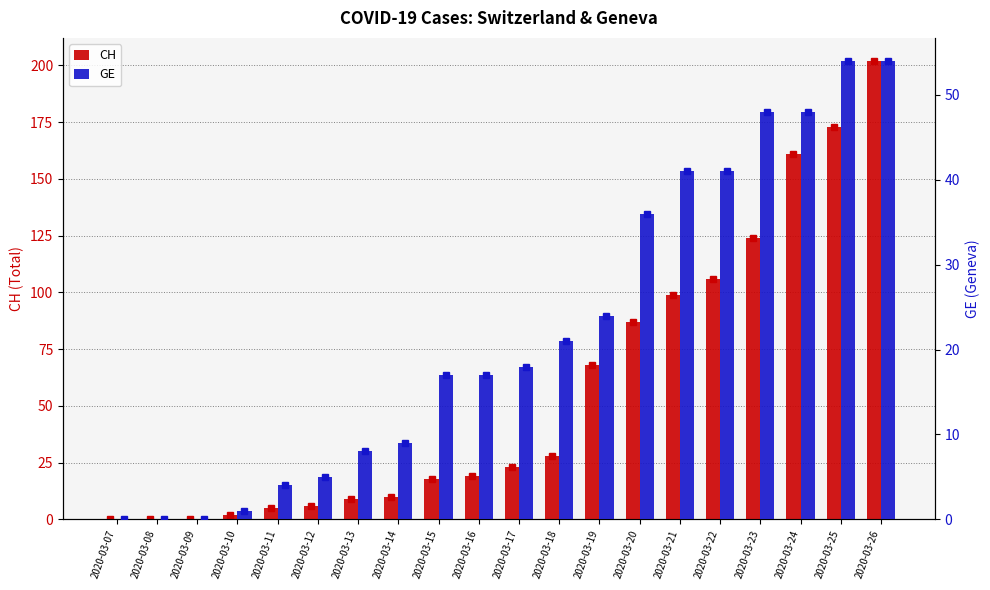

Are the bars horizontal?

No